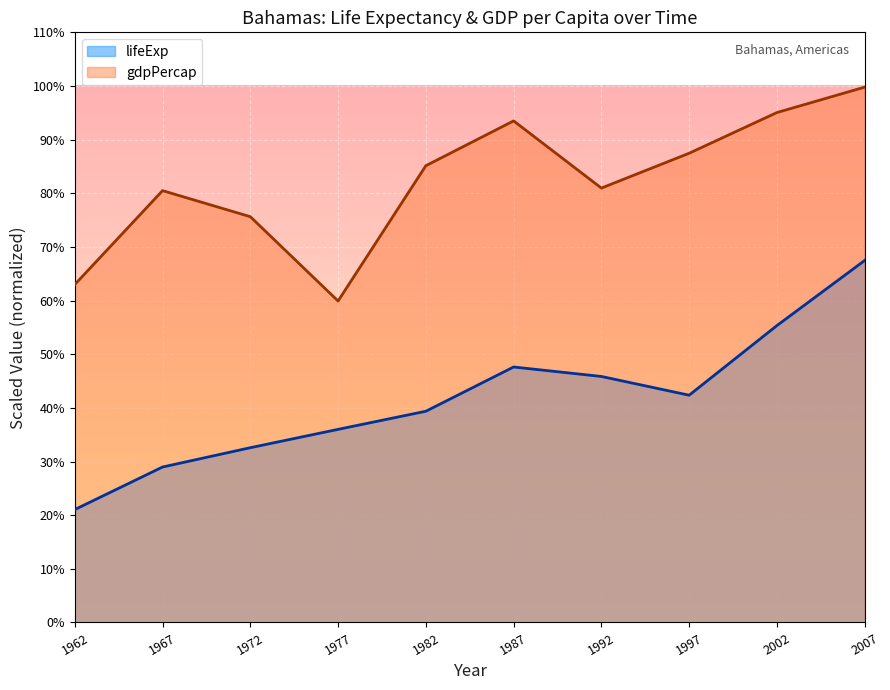

How many lines are shown in the chart?

2